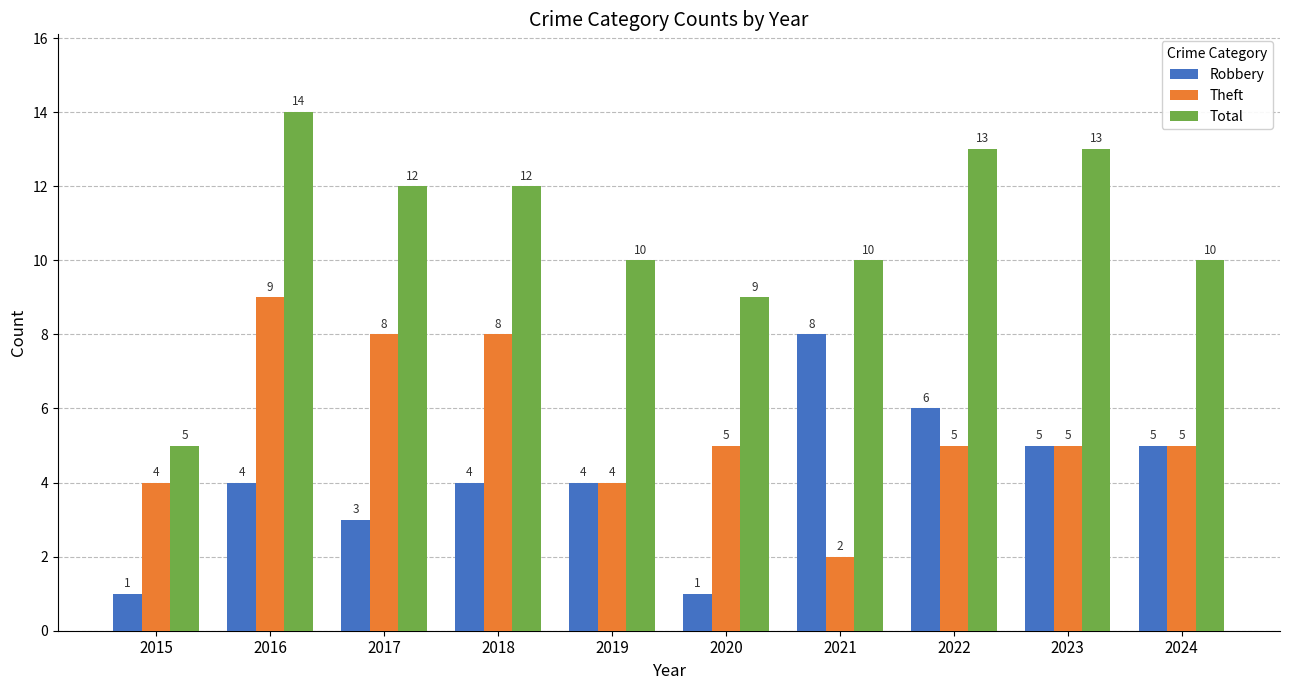

Does the chart contain any negative values?

No